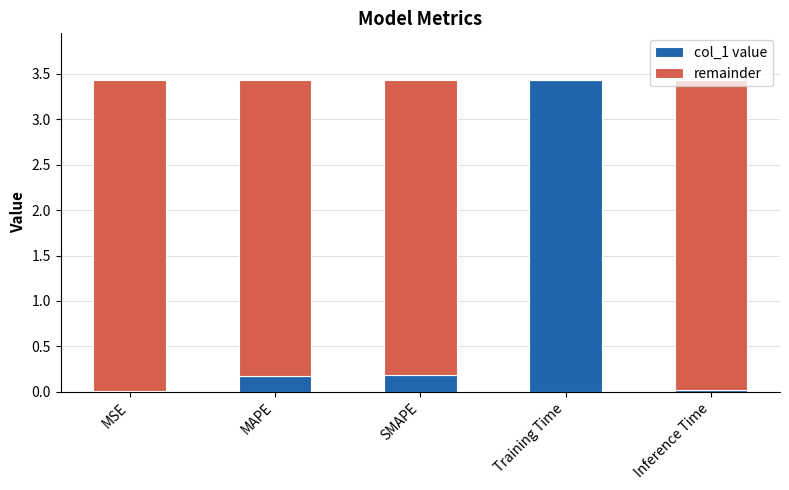

At which label does col_1 value reach its peak?

Training Time